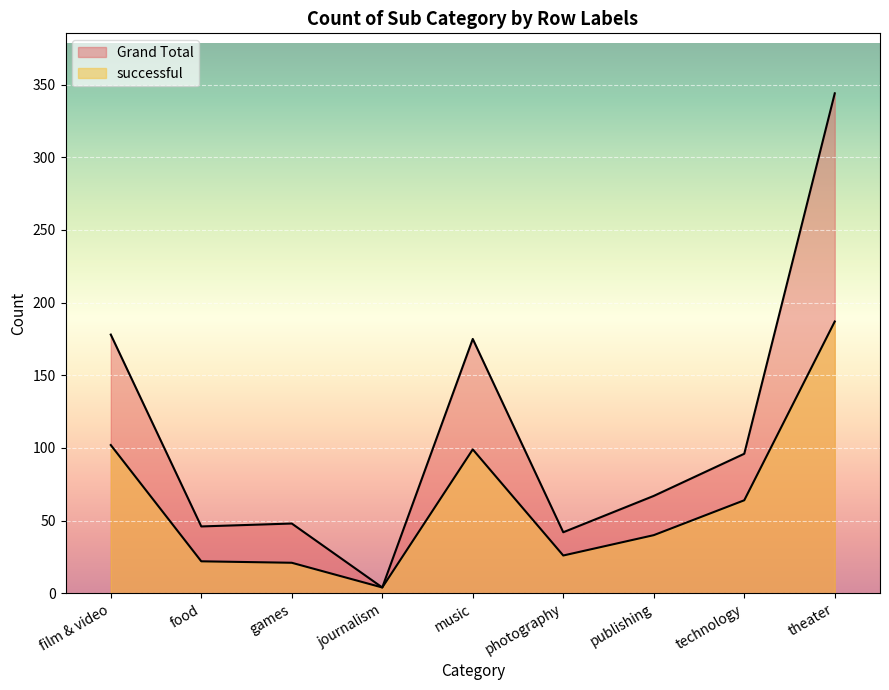

How many distinct data groups are displayed?

2